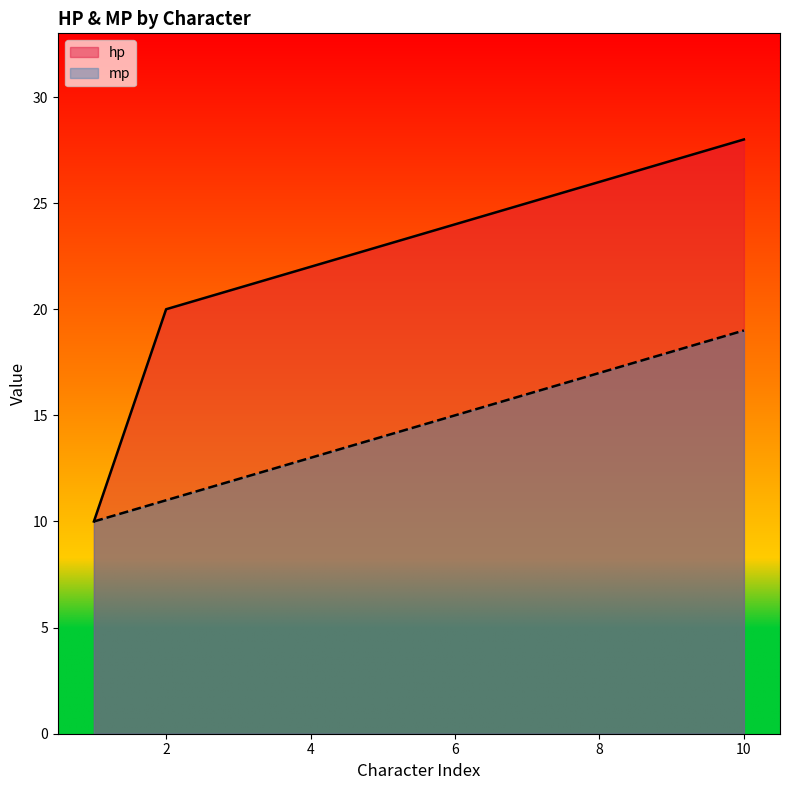

Reading right to left, transcribe all the data shown in this chart.

hp: 28	27	26	25	24	23	22	21	20	10
mp: 19	18	17	16	15	14	13	12	11	10